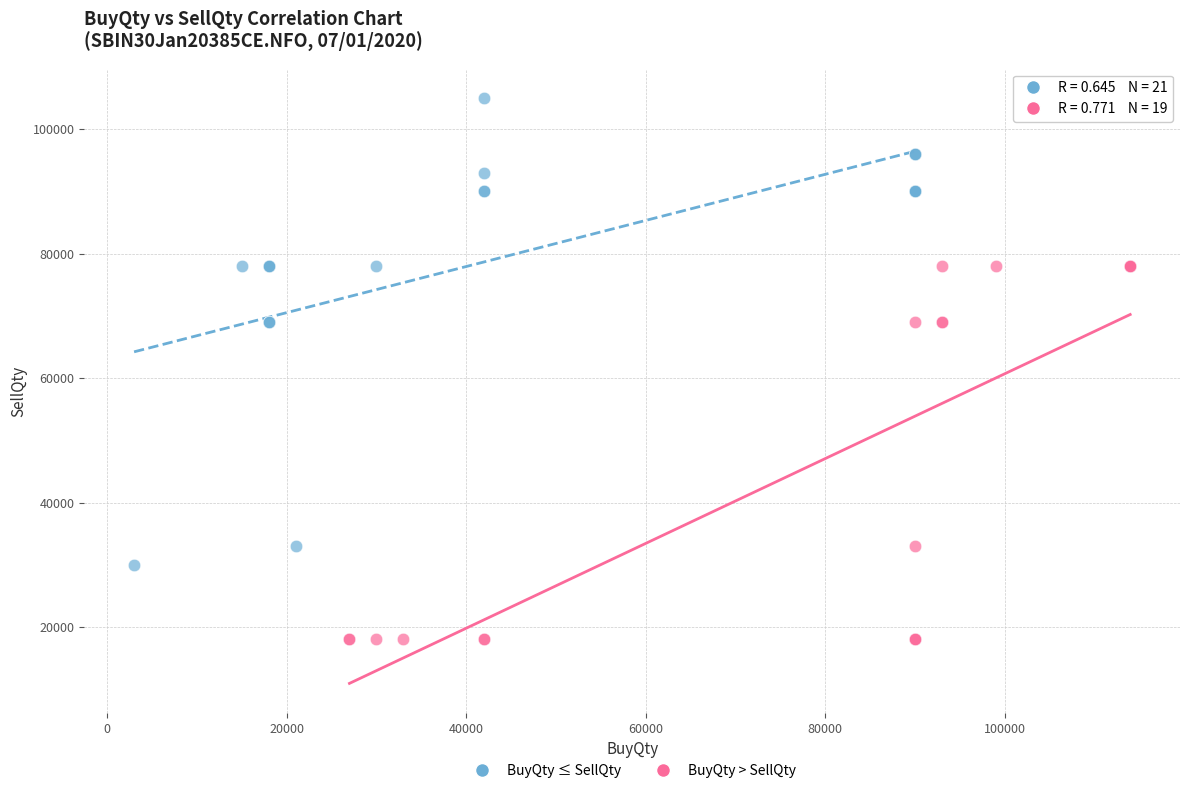

Which series has the largest Y range (max minus min)?

BuyQty ≤ SellQty